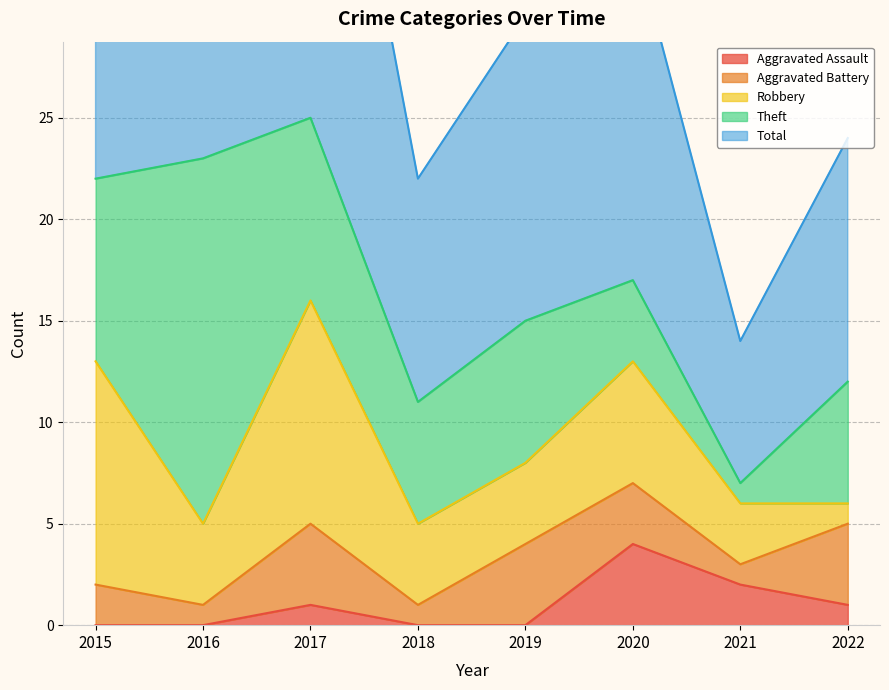

What is the minimum value for Theft?

1